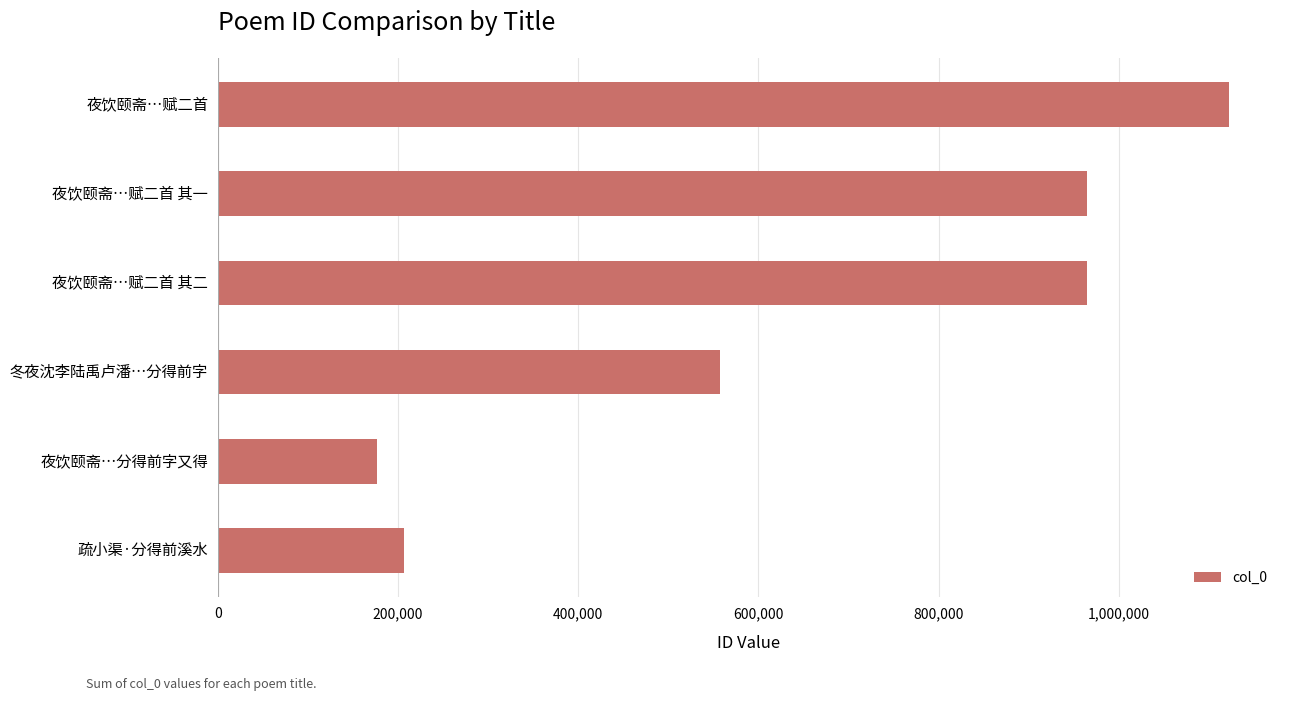

What is the value of the 5th bar from the top?

176285